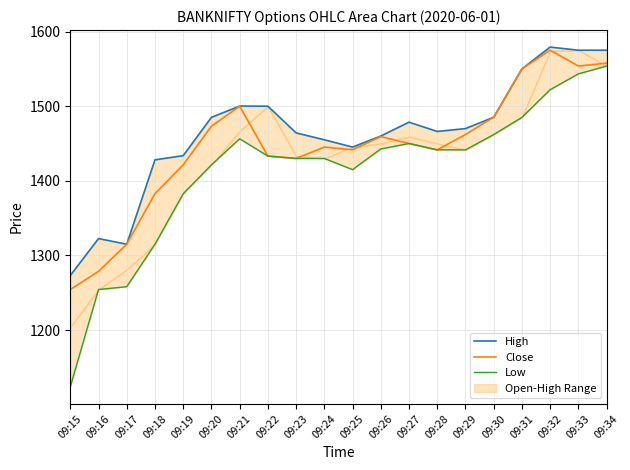

Does the chart display data point markers on the line(s)?

No